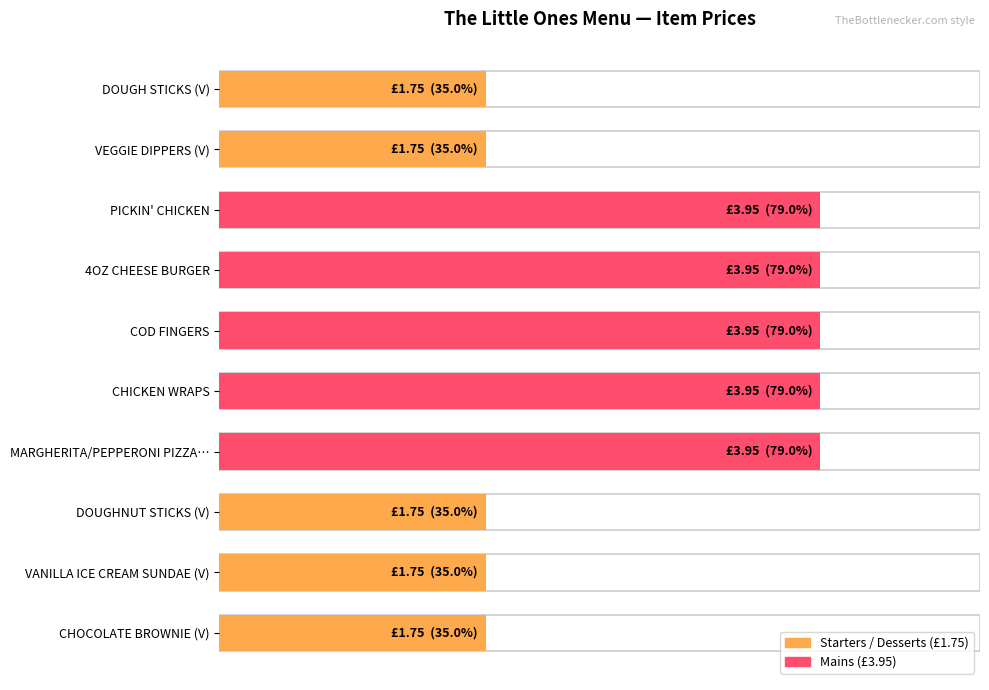

Rank the categories by value from highest to lowest.

PICKIN' CHICKEN, 4OZ CHEESE BURGER, COD FINGERS, CHICKEN WRAPS, MARGHERITA/PEPPERONI PIZZA…, DOUGH STICKS (V), VEGGIE DIPPERS (V), DOUGHNUT STICKS (V), VANILLA ICE CREAM SUNDAE (V), CHOCOLATE BROWNIE (V)